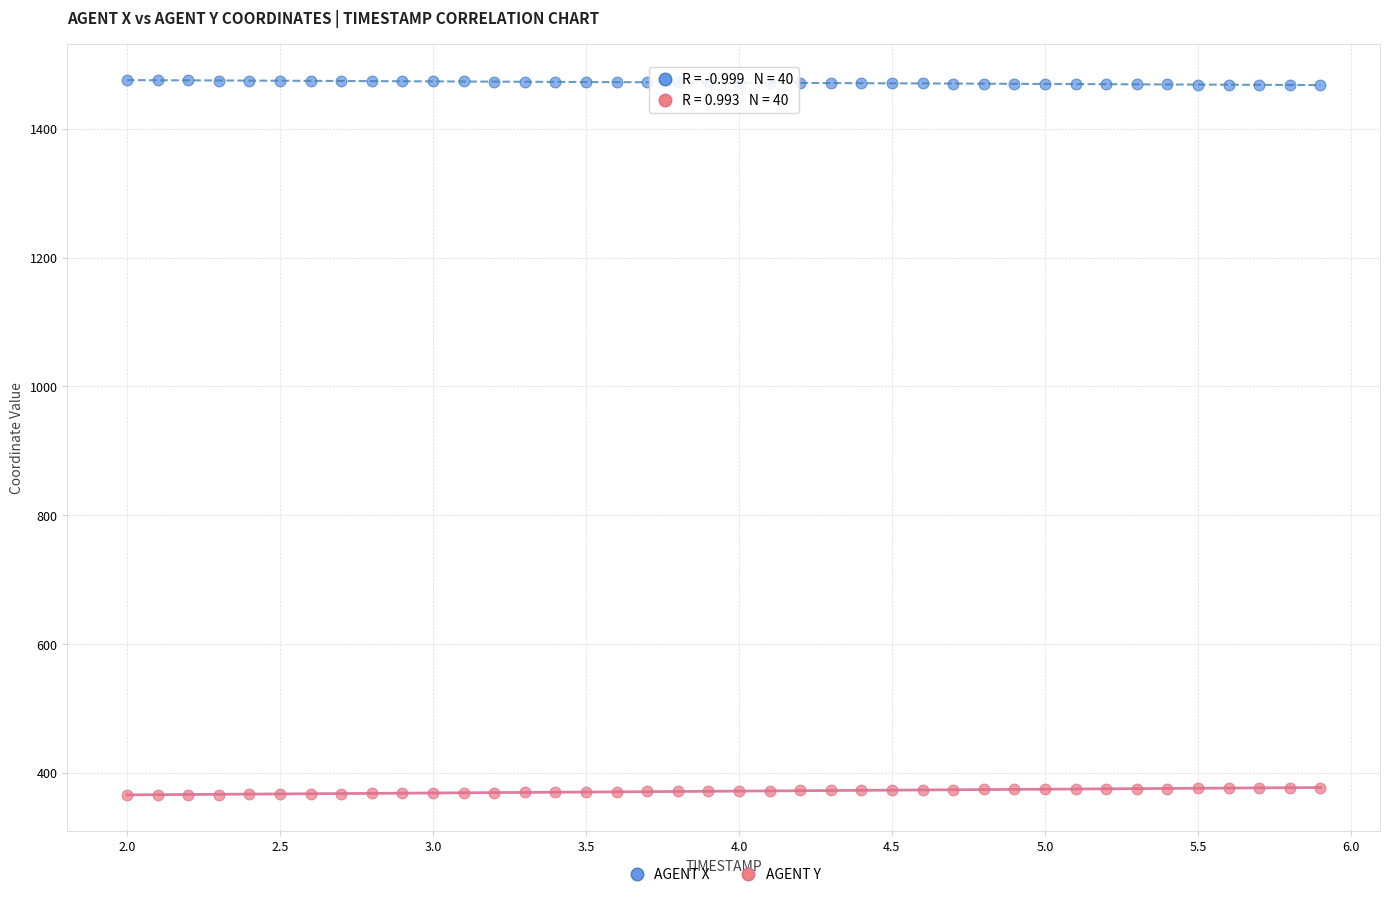

Which series contains the lowest Y value?

AGENT Y